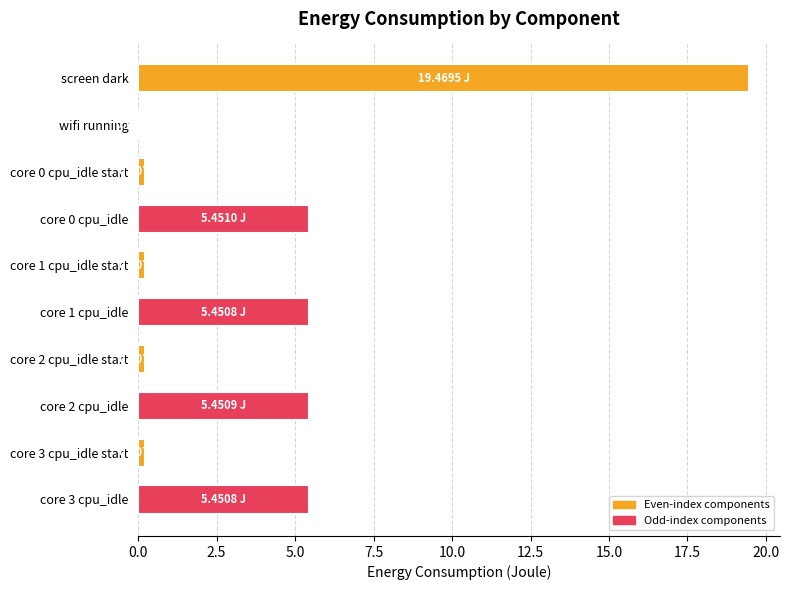

What is the ratio of the value at screen dark to the value at core 2 cpu_idle?

3.6